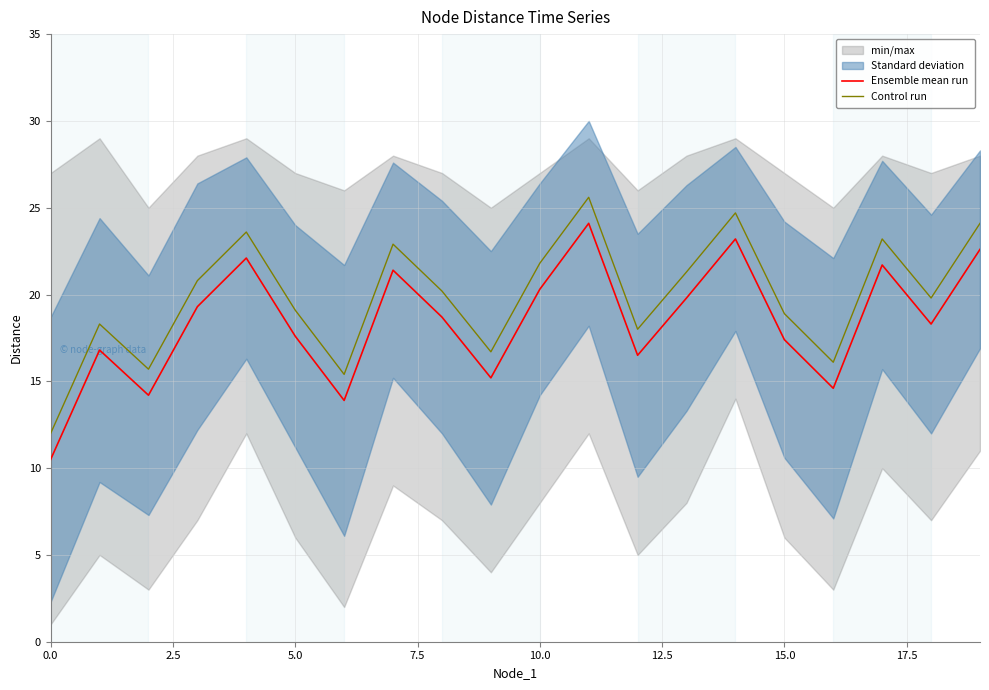

What is the label of the 4th point from the right?

16